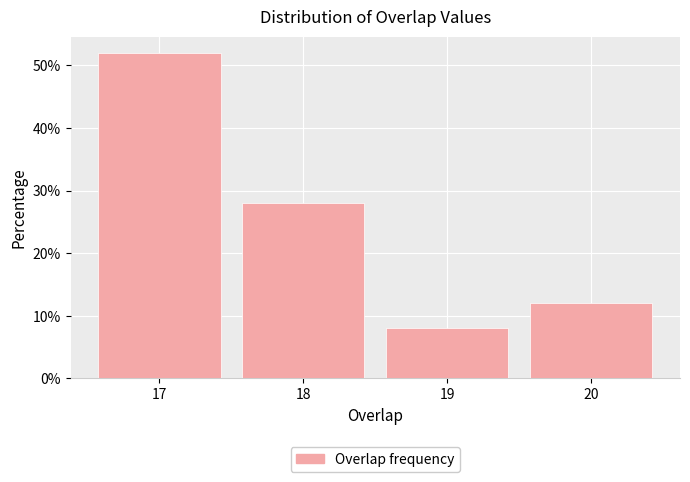

Reading left to right, transcribe this chart: for each bar, give the range it covers on the x-axis and its height. The values are not printed on the chart, so give them approximately, as read against the axis.

16.5 to 17.5: 52
17.5 to 18.5: 28
18.5 to 19.5: 8
19.5 to 20.5: 12